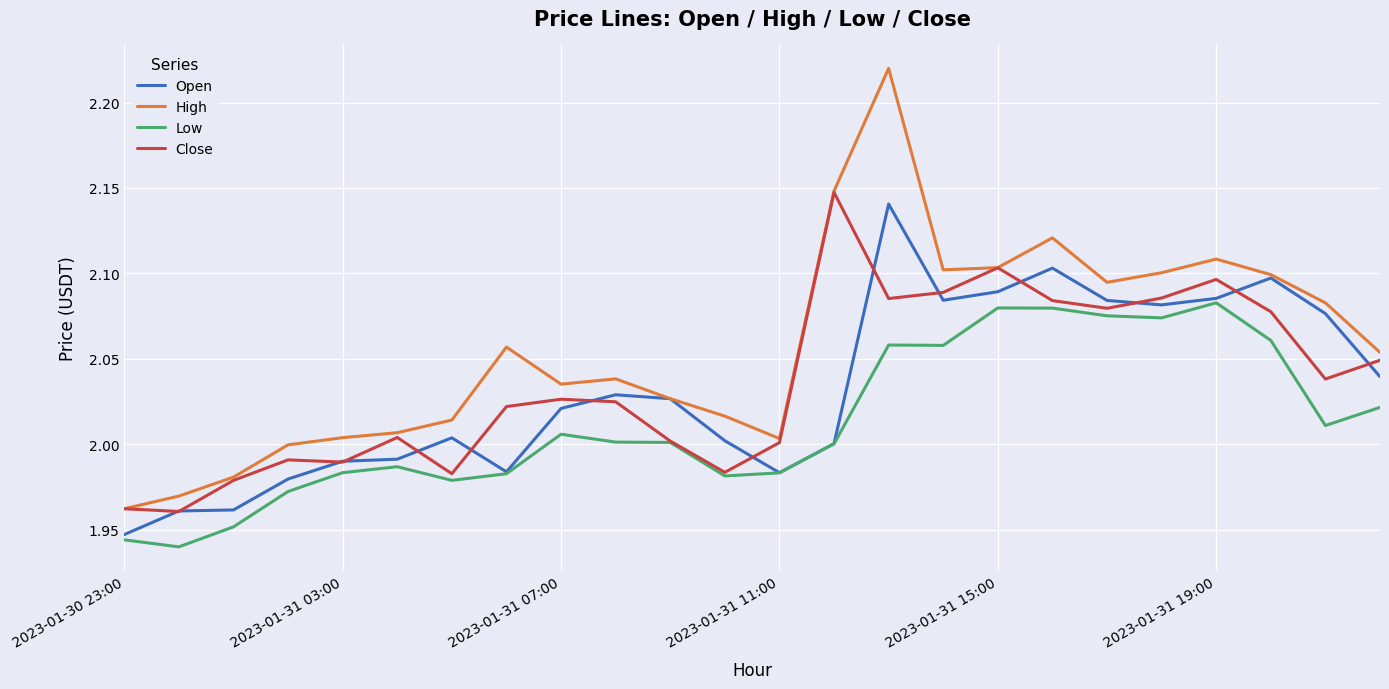

Which series has the largest range (max minus min)?

High